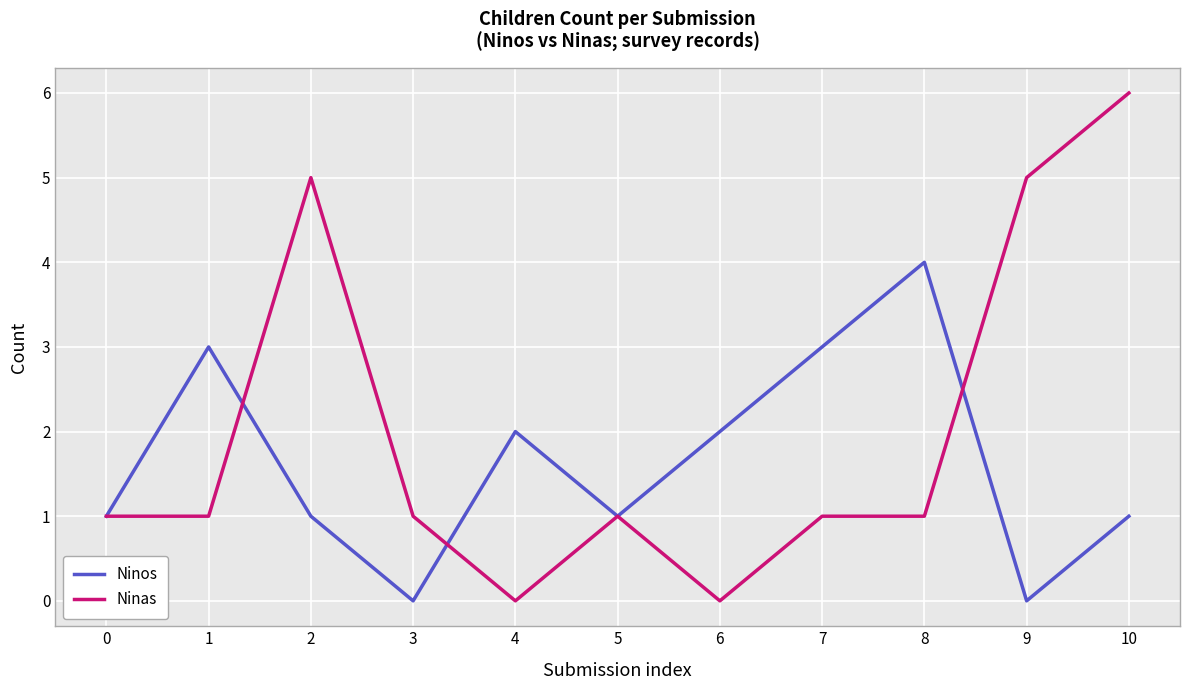

What is the highest value of the Ninas series?

6